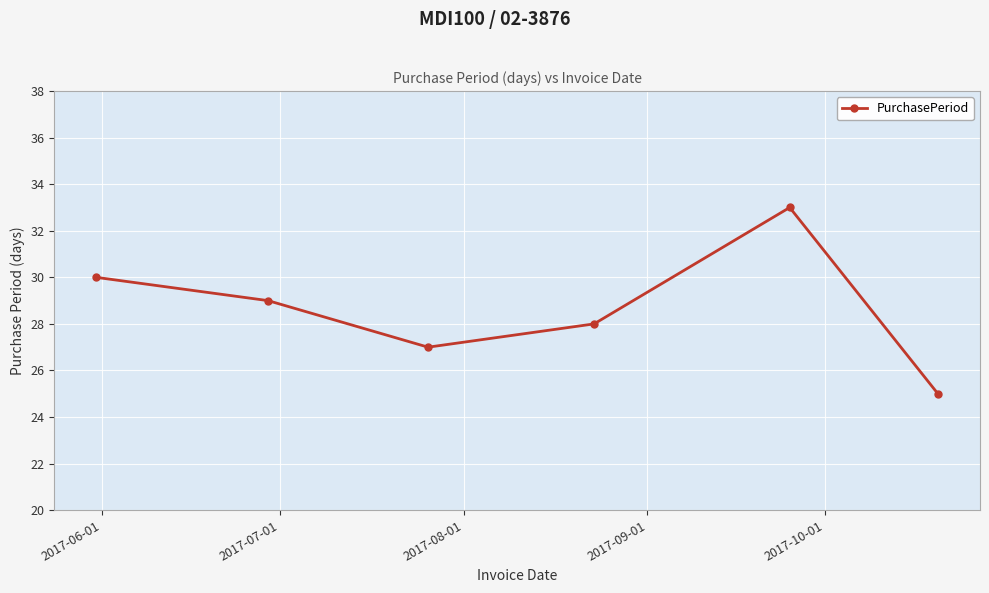

What is the difference between the maximum and minimum values?

8